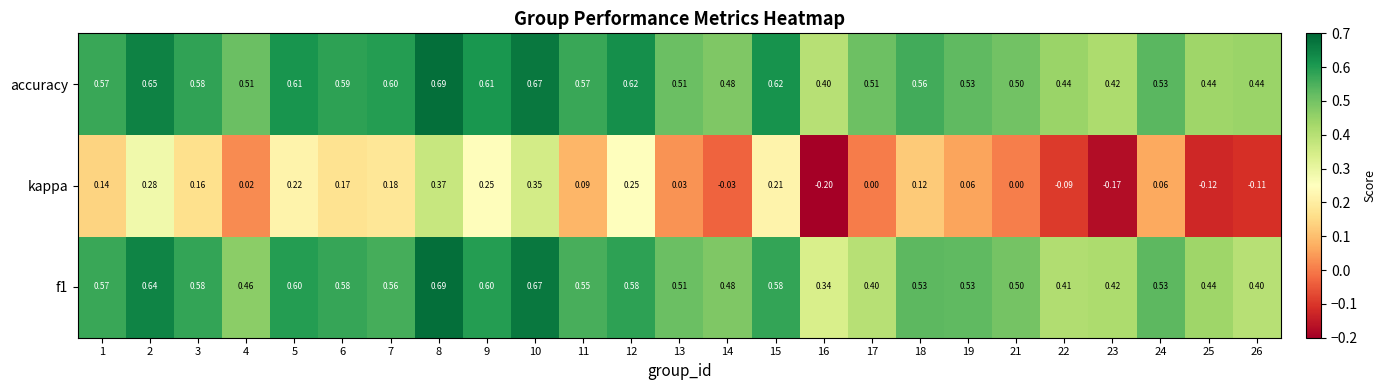

Which series has the largest total across all categories?

accuracy